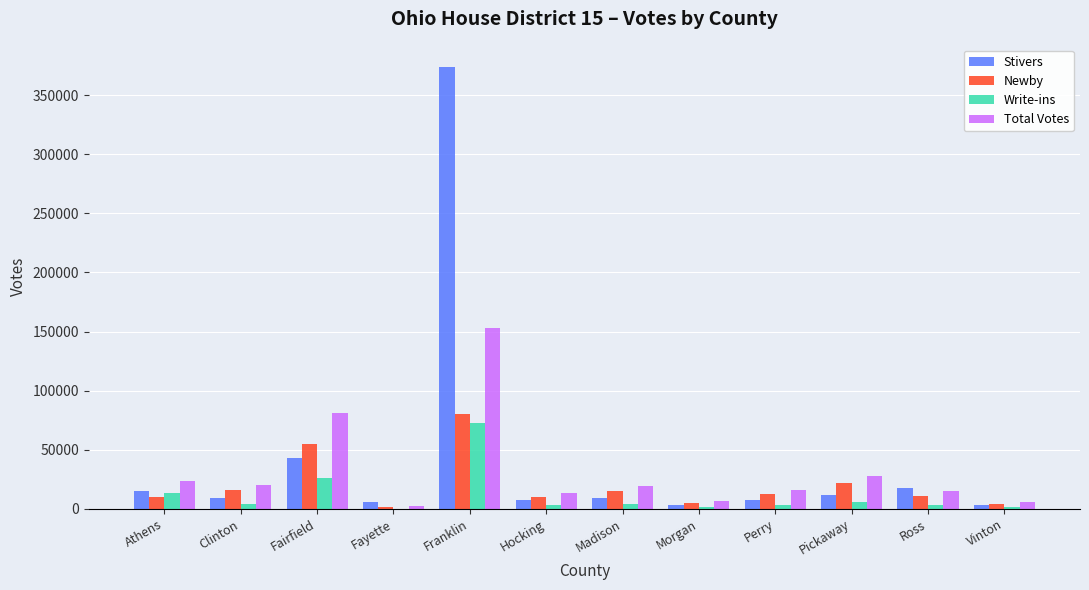

What are all the series names shown in the legend?

Stivers, Newby, Write-ins, Total Votes